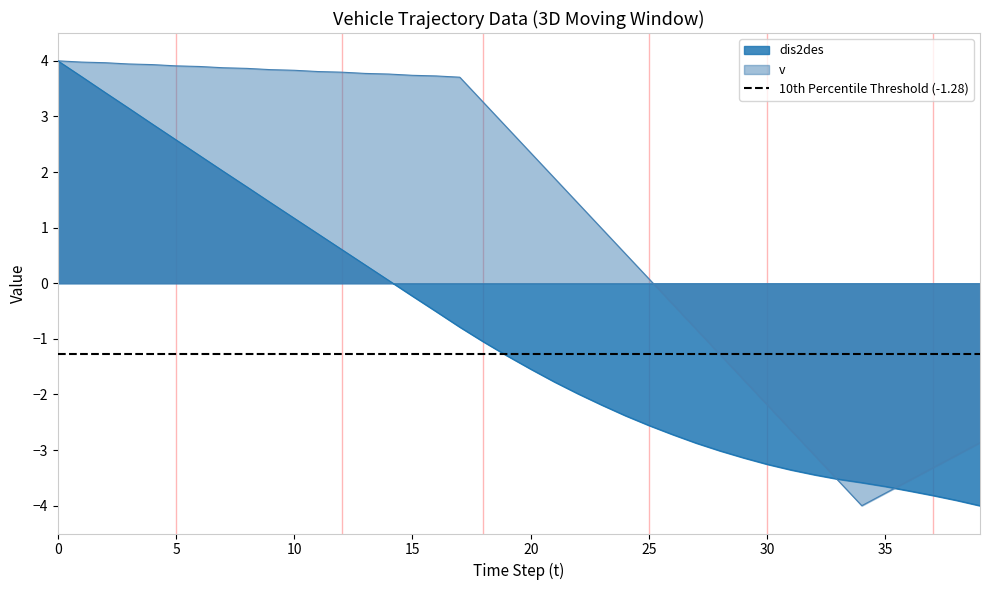

What is the lowest value of the dis2des series?

-4.0